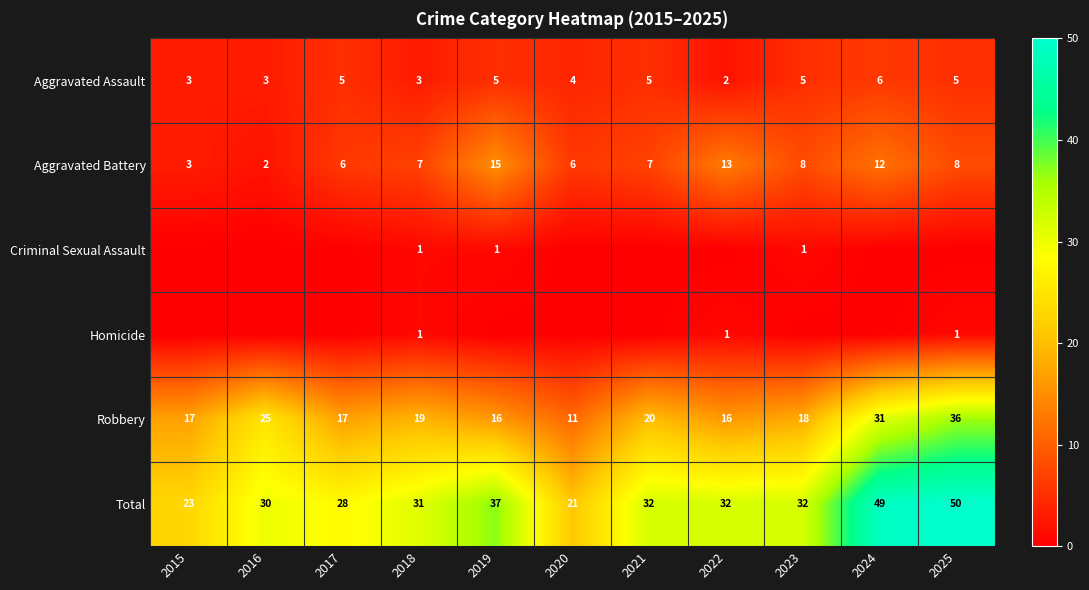

What is the spread (max minus min) of values at 2020?

21